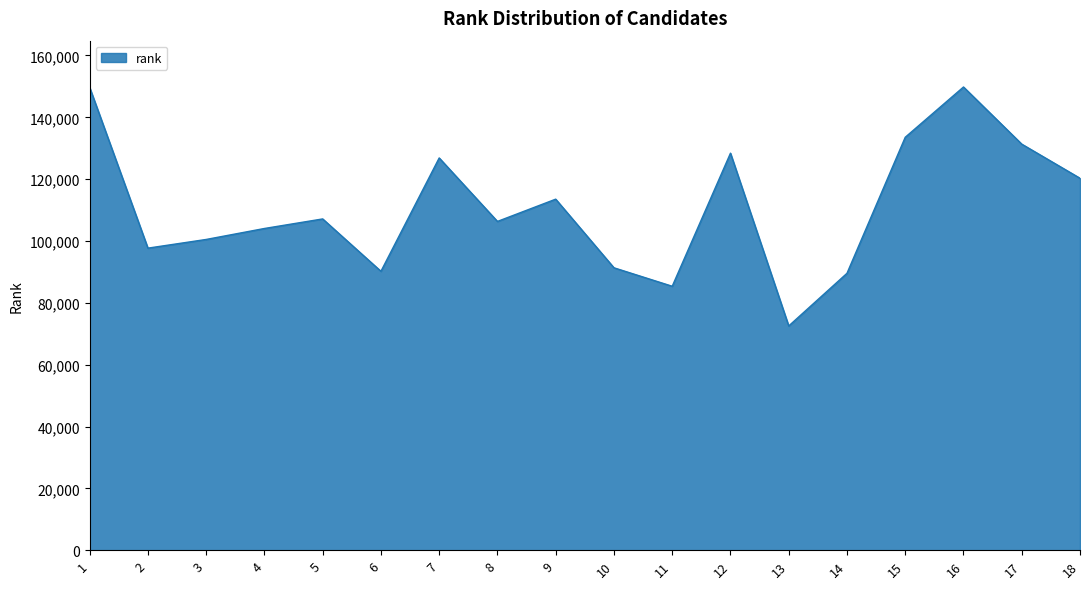

What is the difference between the values at 15 and 13?

61027